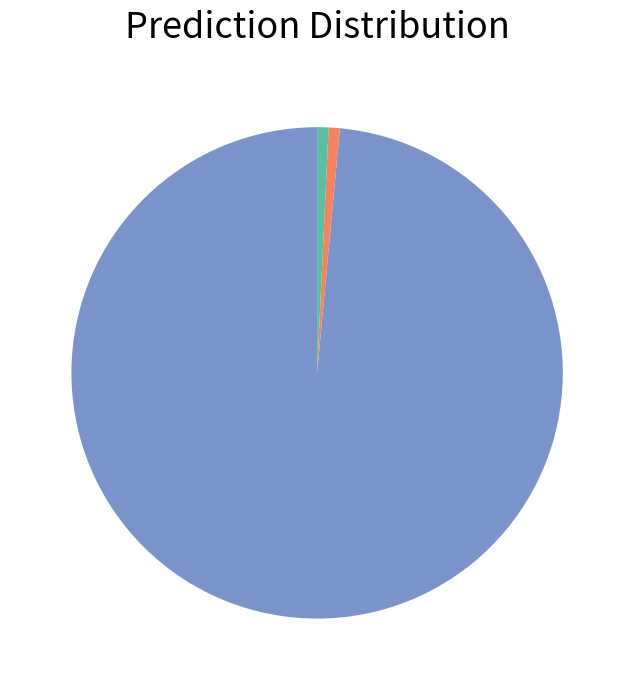

Is there any slice that represents more than half of the pie?

Yes